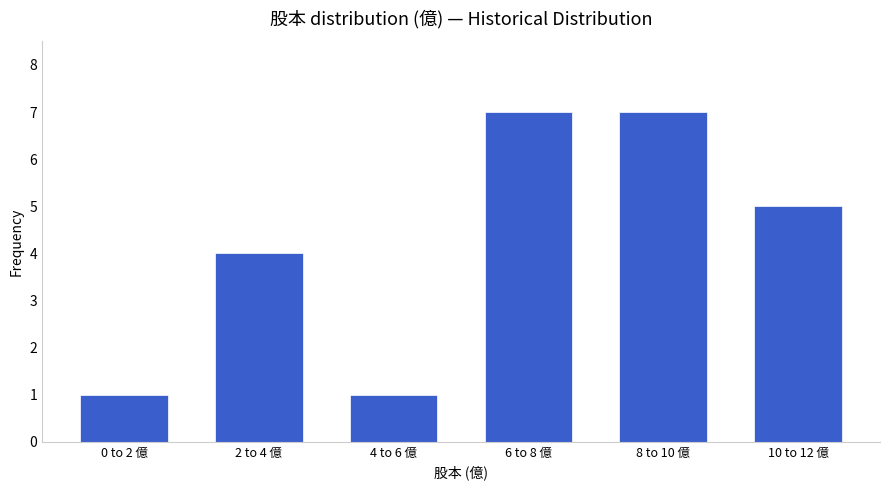

Reading right to left, what are all the values shown in this chart?

10 to 12 億=5	8 to 10 億=7	6 to 8 億=7	4 to 6 億=1	2 to 4 億=4	0 to 2 億=1